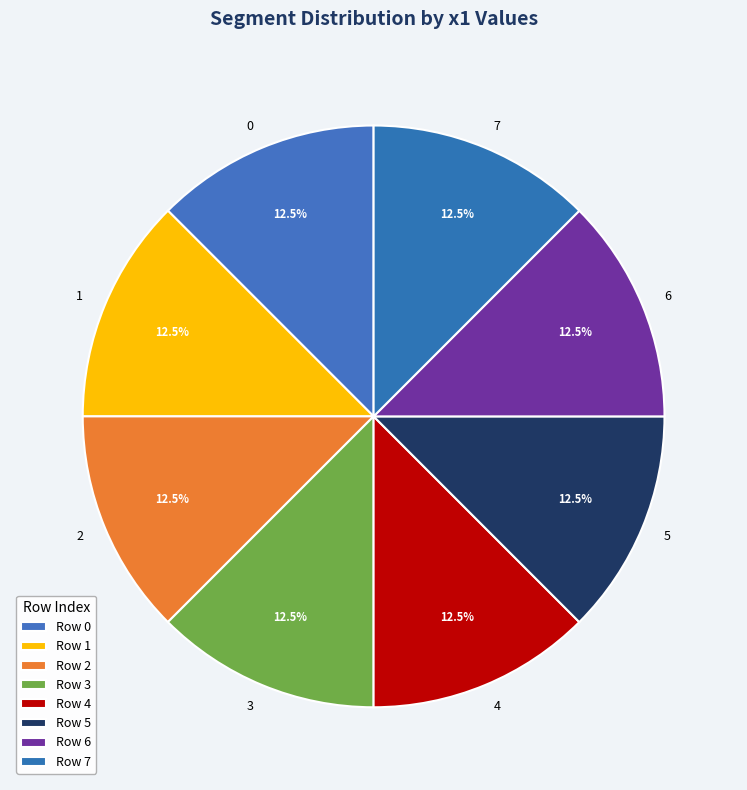

Approximately how many times larger is the value at 7 compared to 1?

1.0